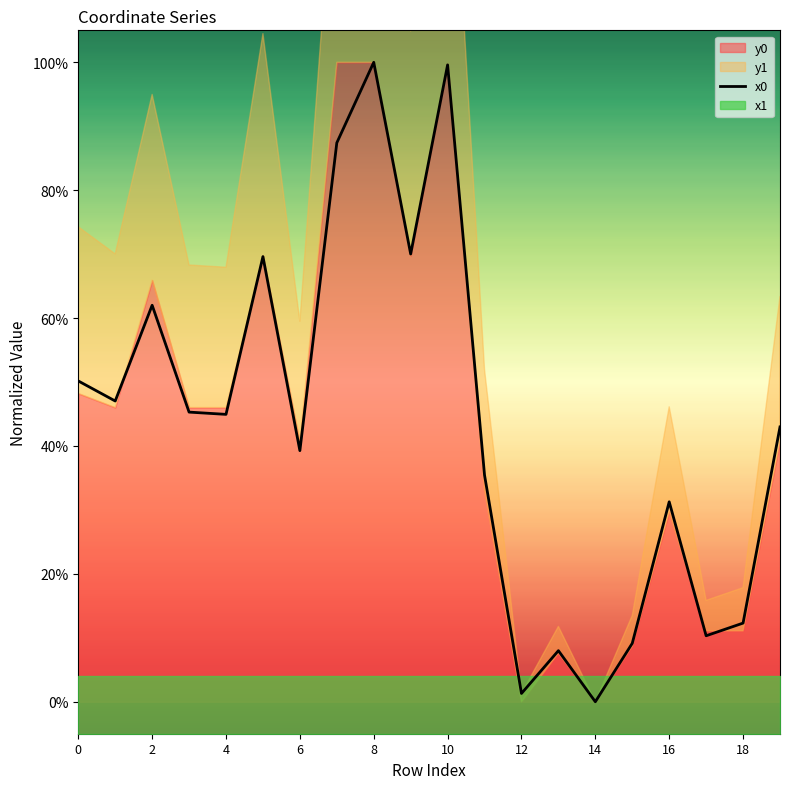

What is the average value?

0.4